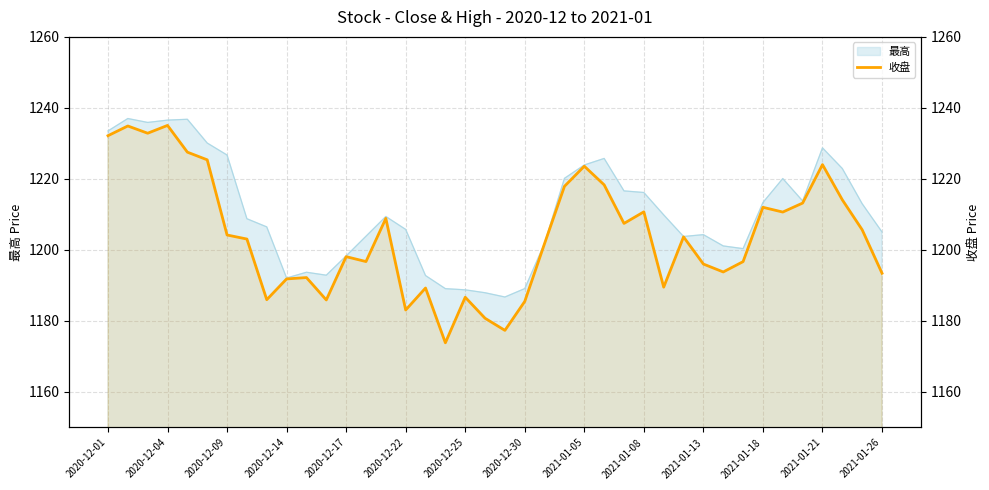

How many points are higher than both their immediate neighbors (excluding endpoints)?

12